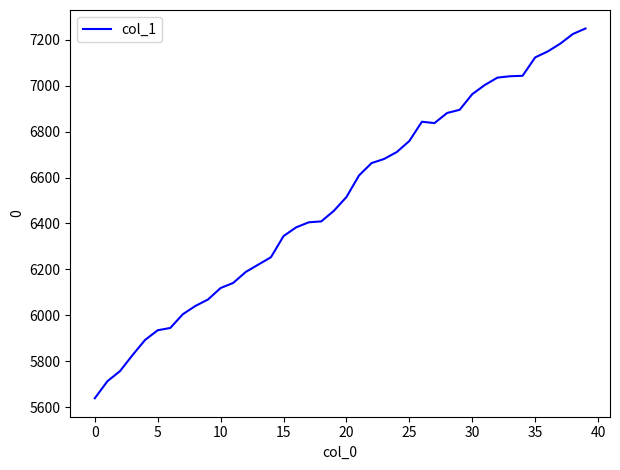

What is the difference between the maximum and minimum values?

1610